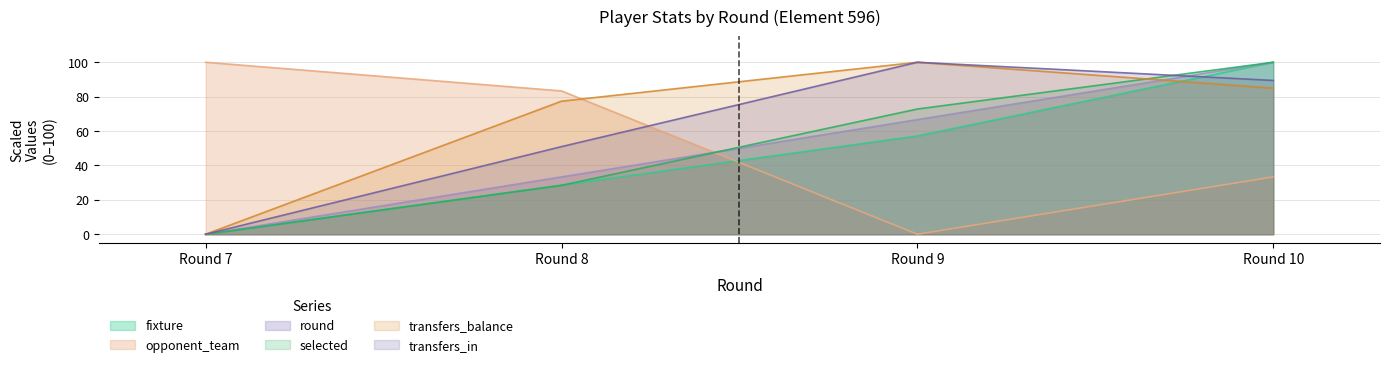

What is the approximate value of opponent_team at Round 8?

83.3